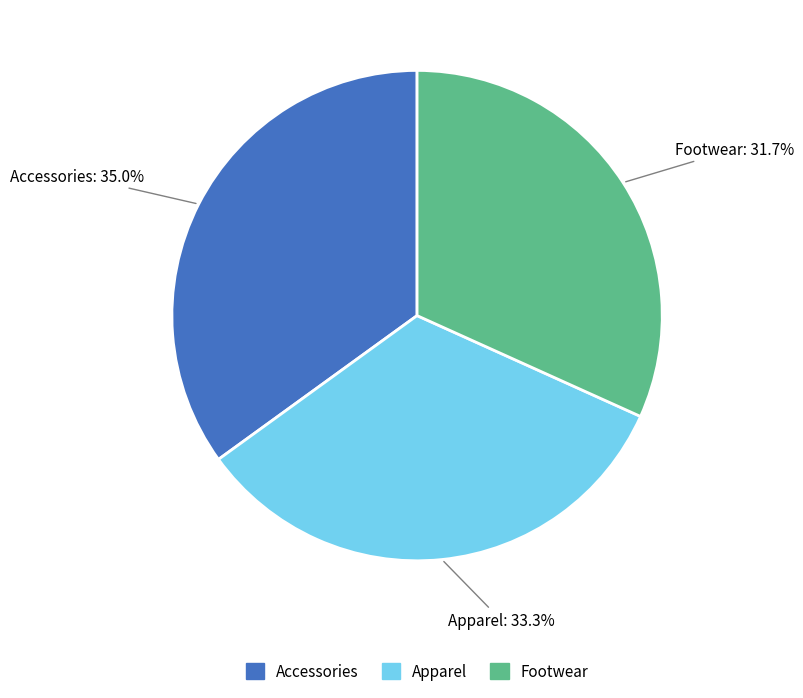

Which slice is the largest?

Accessories